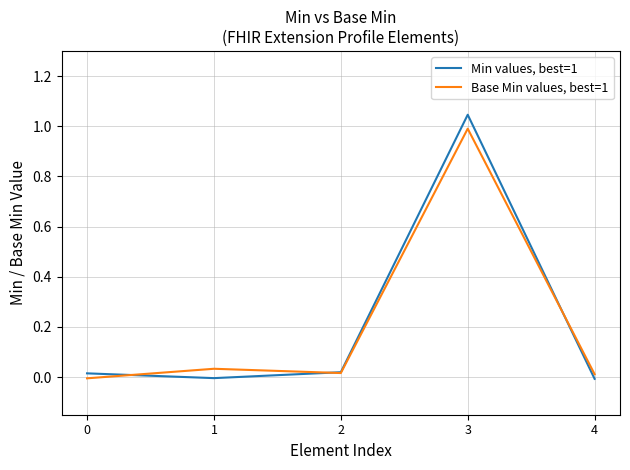

After their last crossing, which series has the higher values: Base Min values, best=1 or Min values, best=1?

Base Min values, best=1